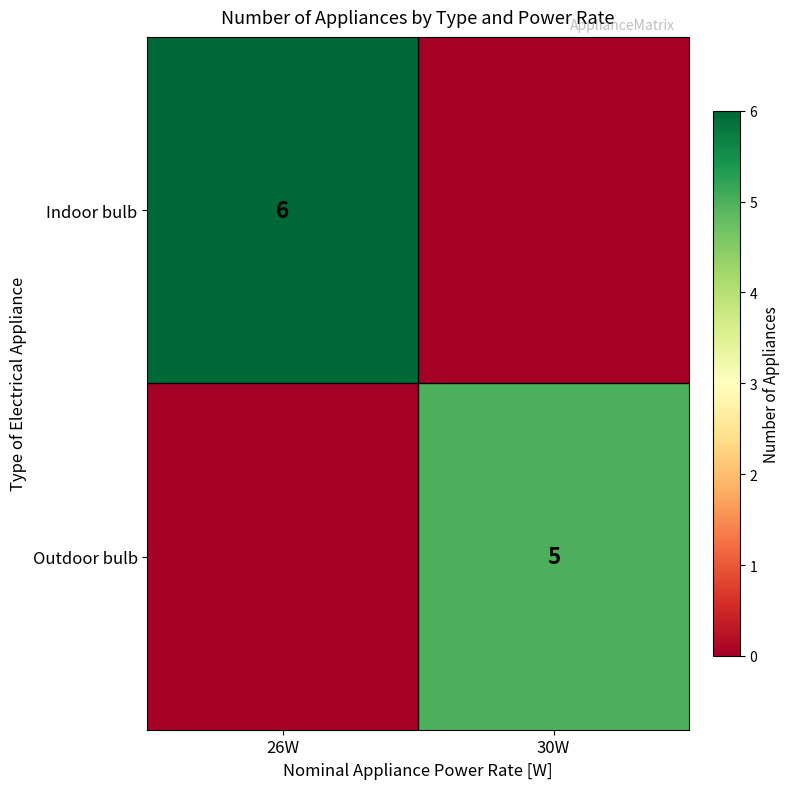

True or false: Indoor bulb has a value of 9 at 26W.

False